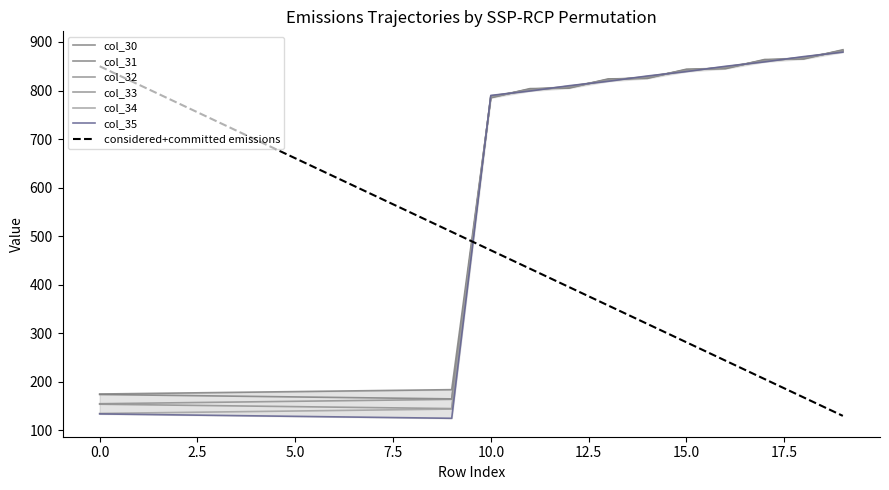

How many intersections are there between col_33 and col_32?

10